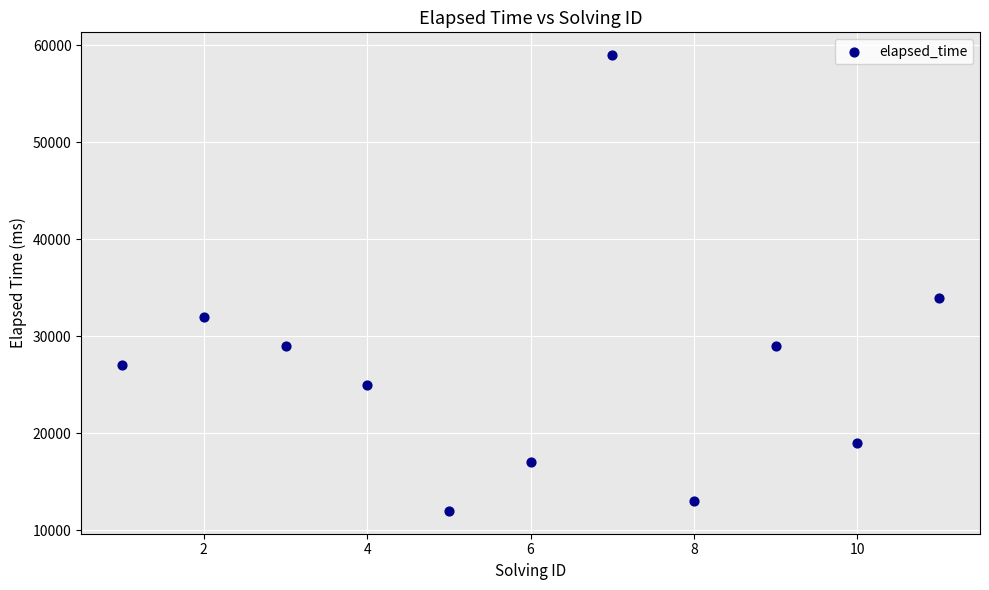

What Y value in the scatter plot is closest to 35500?

34000